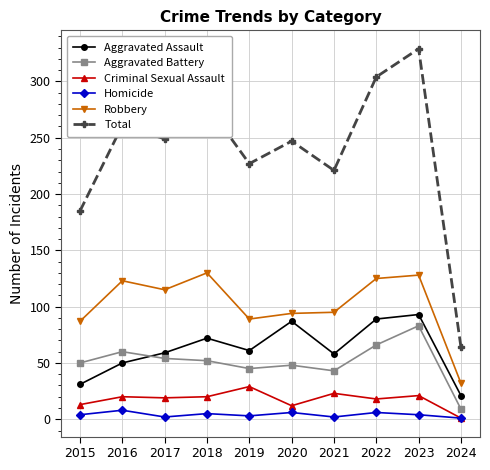

The value of Aggravated Assault at 2020 is 130. True or false?

False